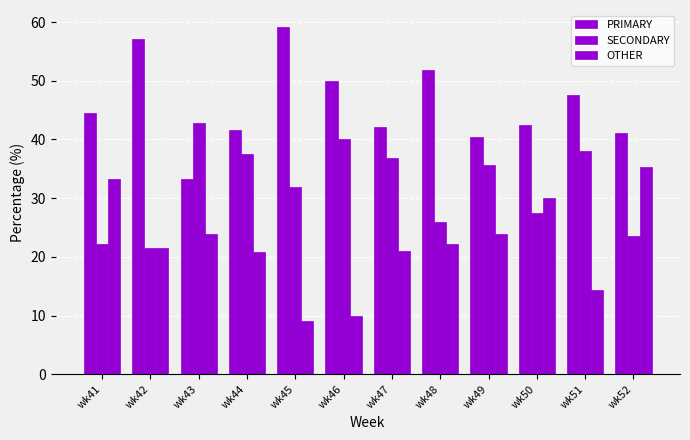

Rank the categories by OTHER value from lowest to highest.

wk45, wk46, wk51, wk44, wk47, wk42, wk48, wk43, wk49, wk50, wk41, wk52